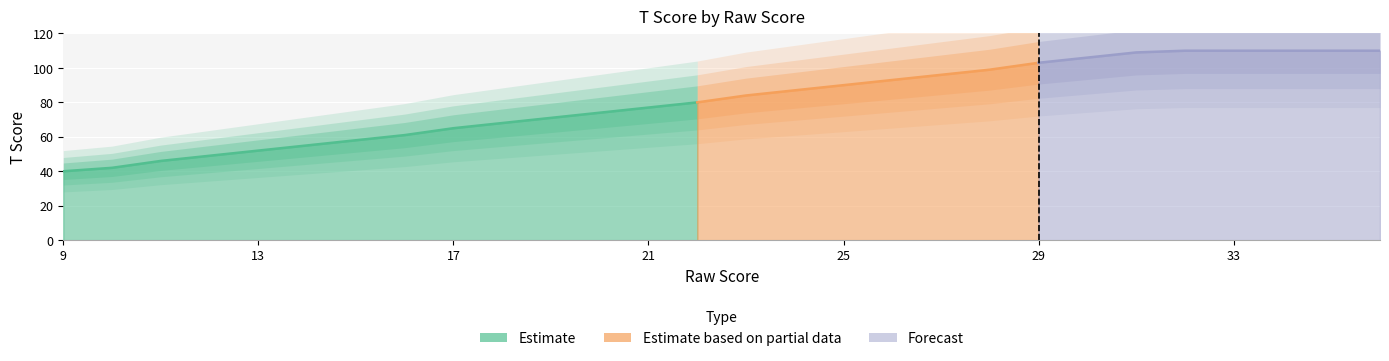

Which has a higher value, 25 or 12?

25